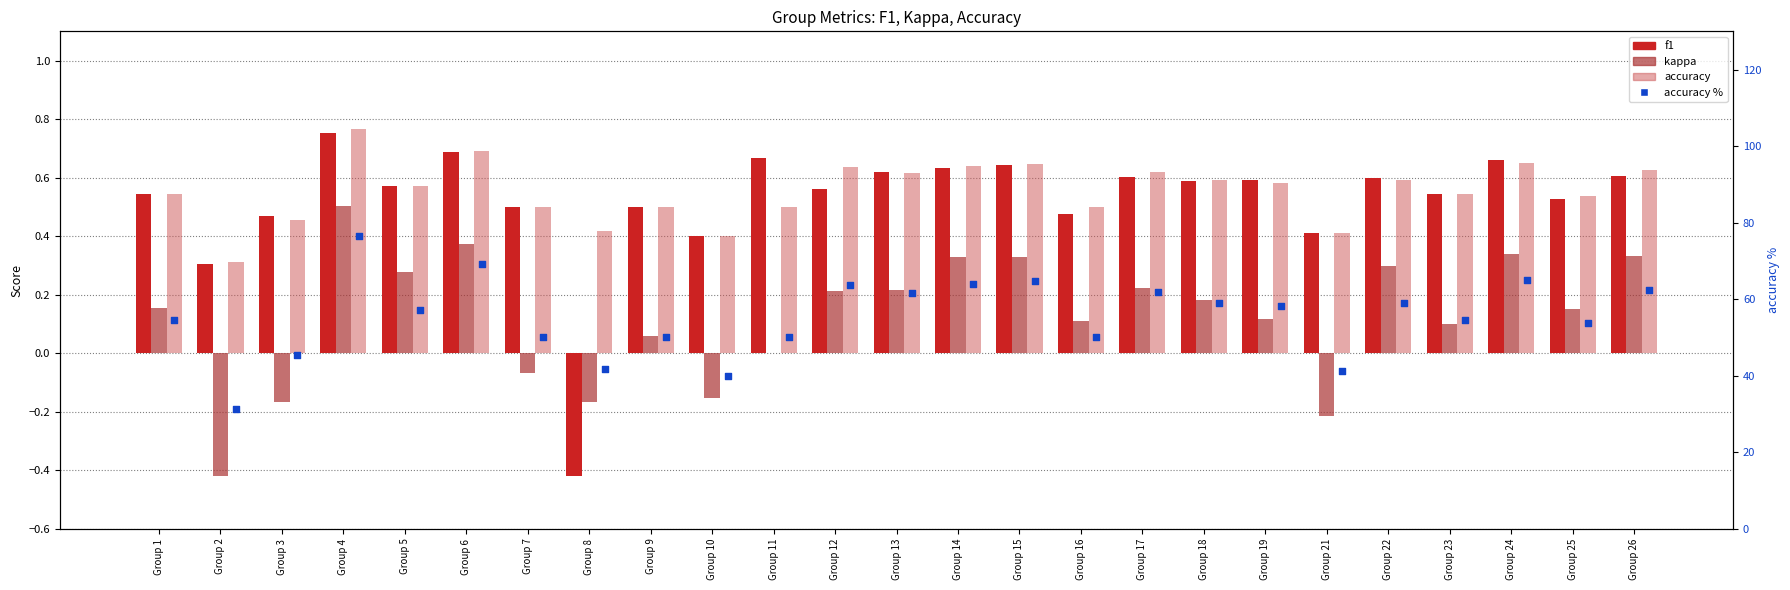

What are all the series names shown in the legend?

f1, kappa, accuracy, accuracy %